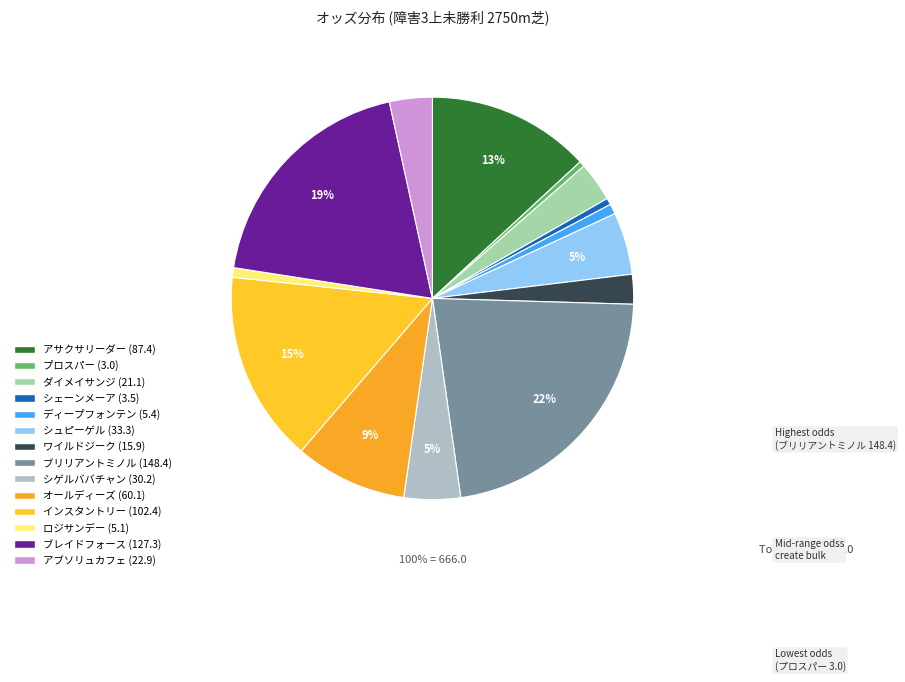

Which slice is the smallest?

プロスパー